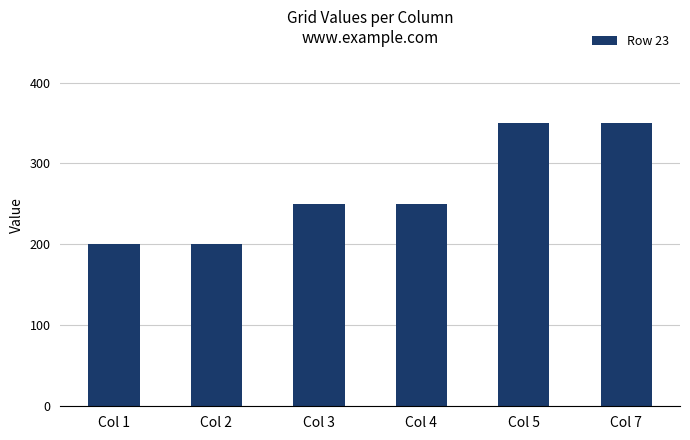

The value at Col 2 is 200. True or false?

True